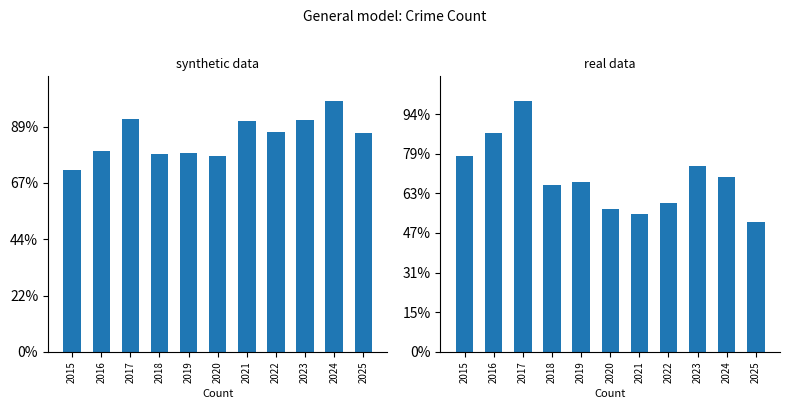

What is the difference between the Robbery values at 2023 and 2018?

23